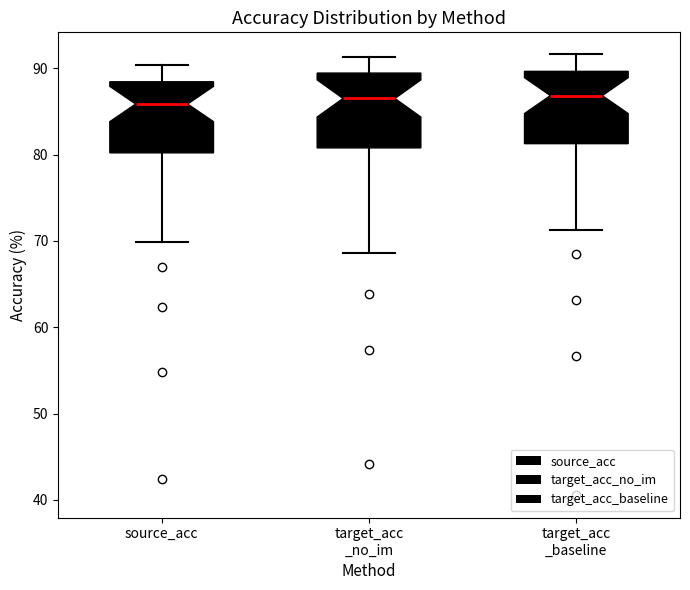

Reading left to right, transcribe this box plot: for each box, give where its median line is, the range the box spans, and where its two whiskers end, as read against the y-axis. The values are not printed on the chart, so give them approximately, as read against the axis.

source_acc: median 86, box 80 to 88, whiskers 70 to 90
target_acc _no_im: median 87, box 81 to 89, whiskers 69 to 91
target_acc _baseline: median 87, box 81 to 90, whiskers 71 to 92